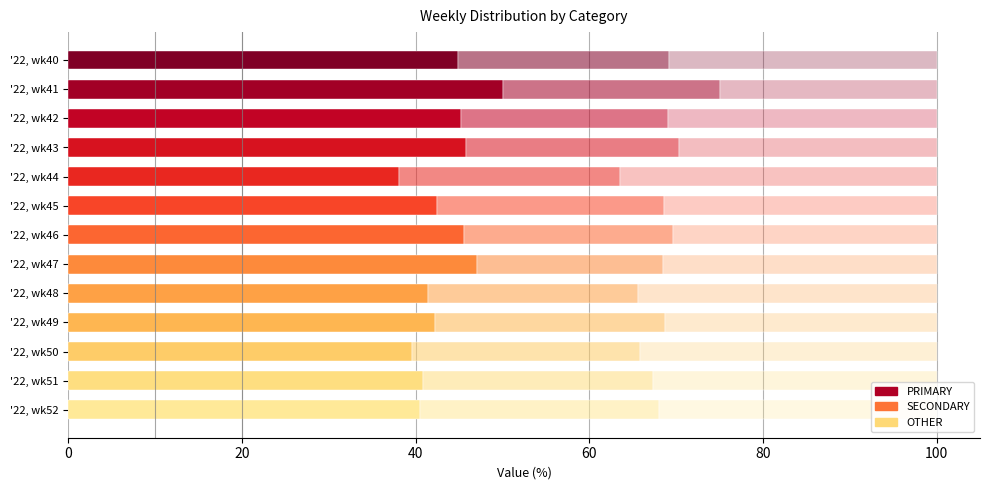

Count the number of data series in this chart.

3